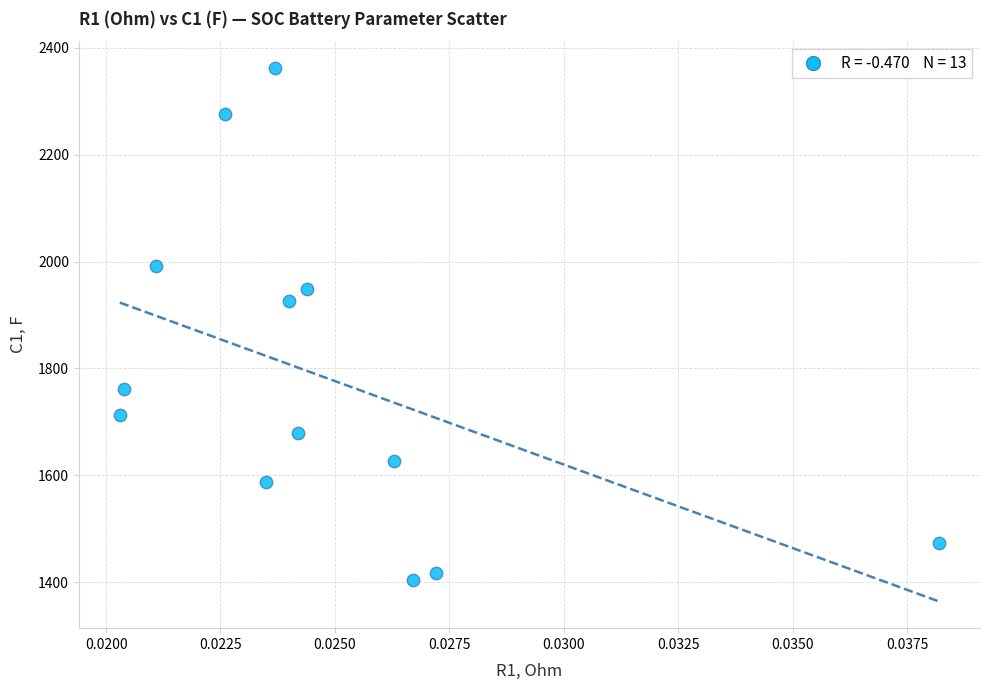

What is the range of Y values (max minus min)?

957.3